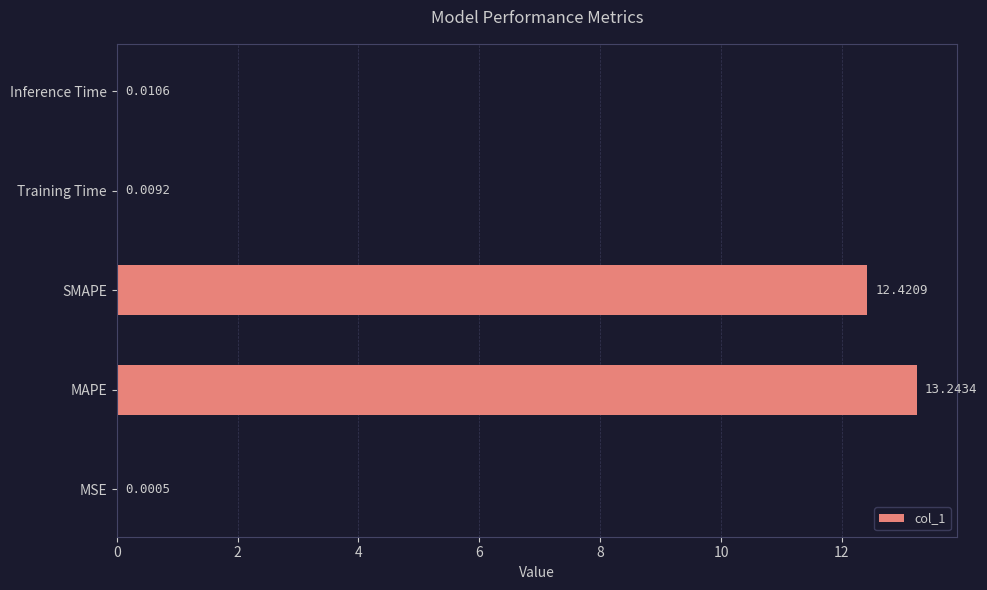

At which category does the chart reach its peak across all series?

MAPE